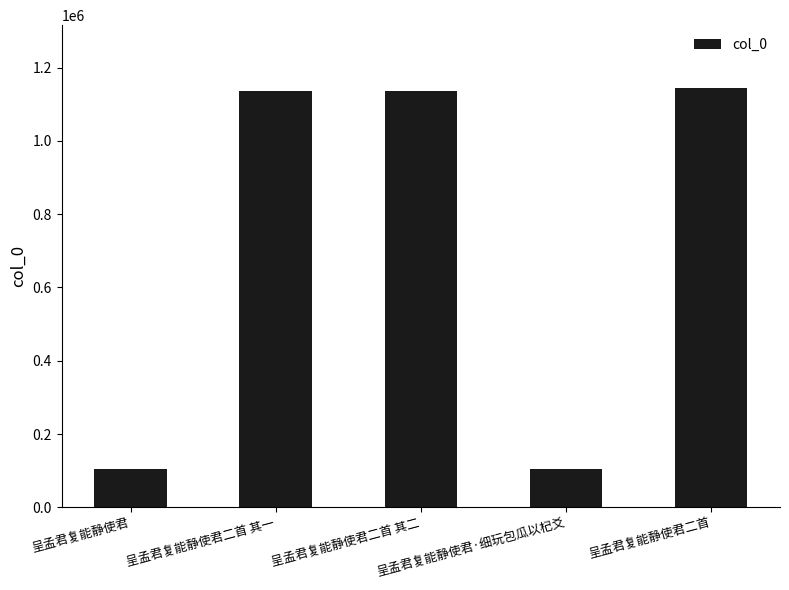

What position from the left is 呈孟君复能静使君二首 其二?

3